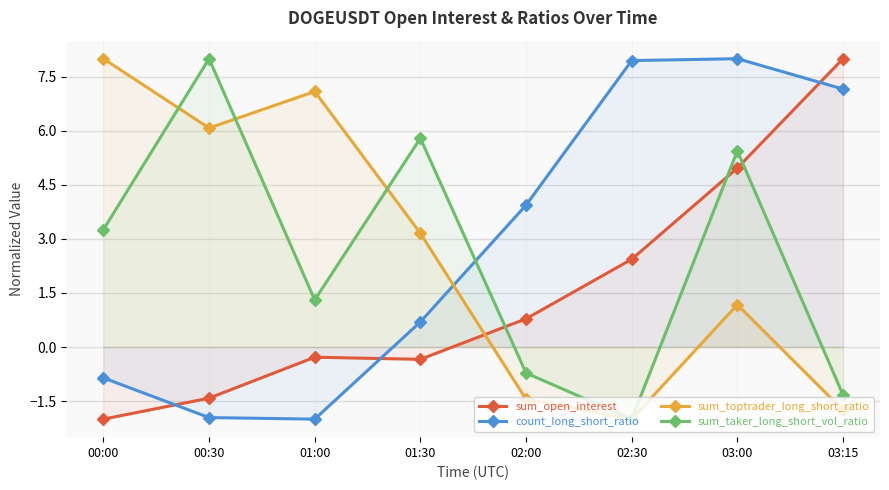

What position from the left is 03:15?

8